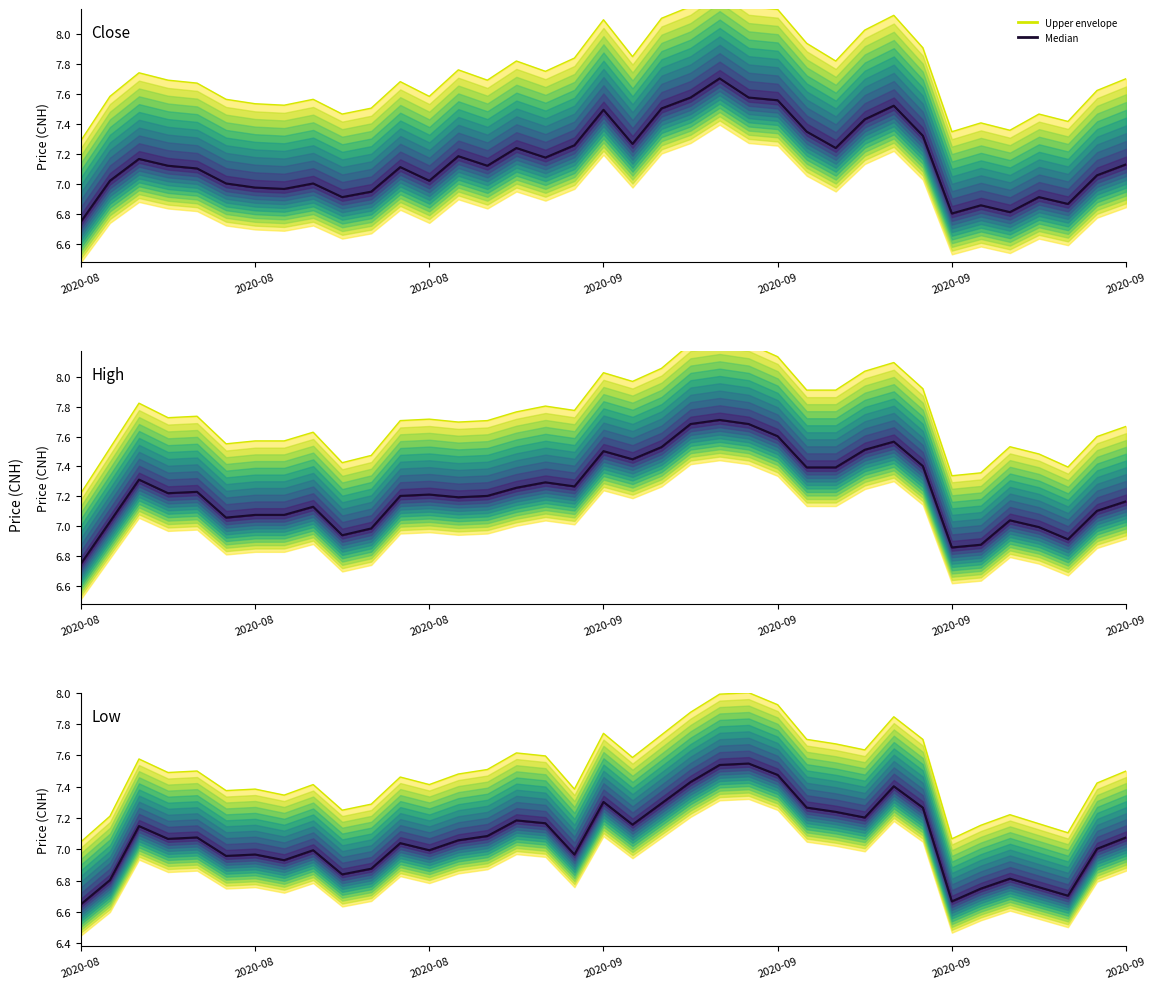

Rank the series at 15 from lowest to highest value.

Median, Upper envelope